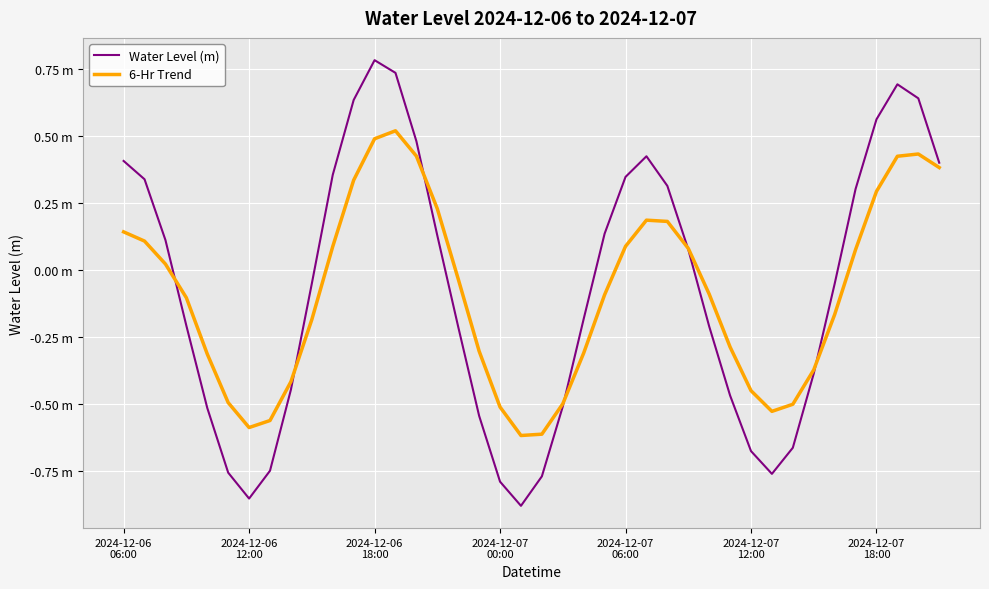

Where does the 6-Hr Trend series first go above 0?

2024-12-06
06:00